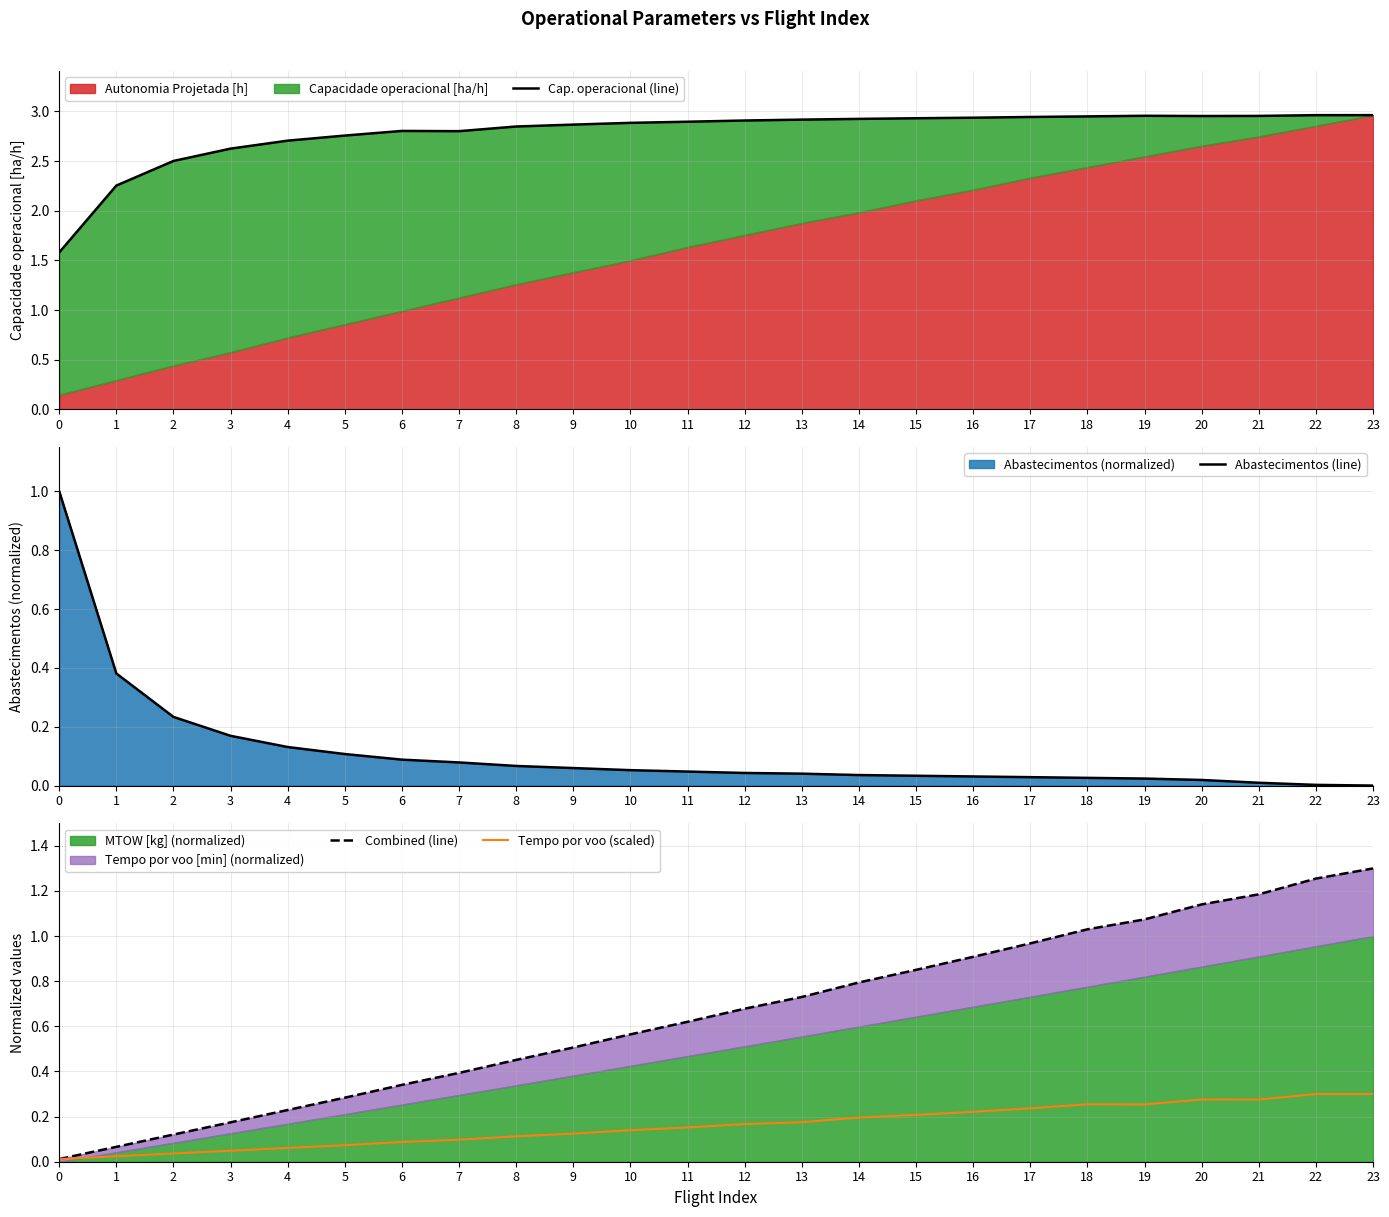

What is the highest value of the Cap. operacional (line) series?

3.0